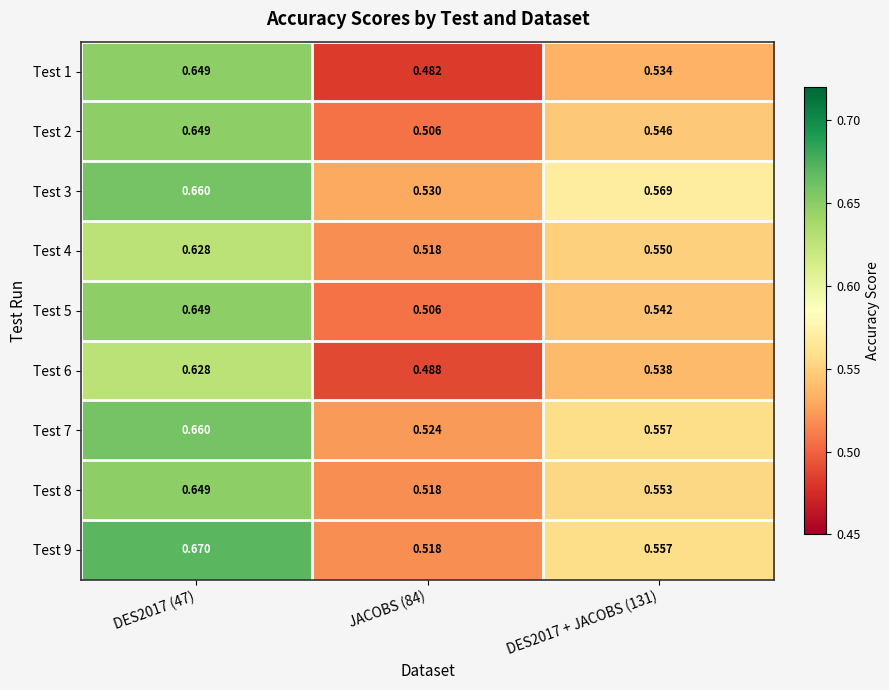

What is the total value across all series at JACOBS (84)?

4.6